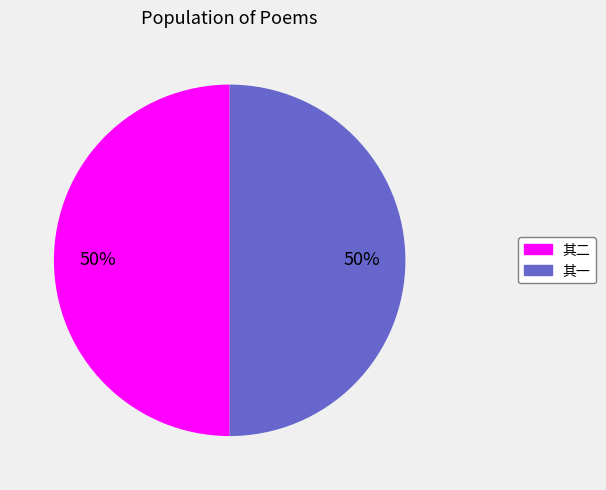

To the nearest percent, what is the combined percentage of 其一 and 其二?

100%